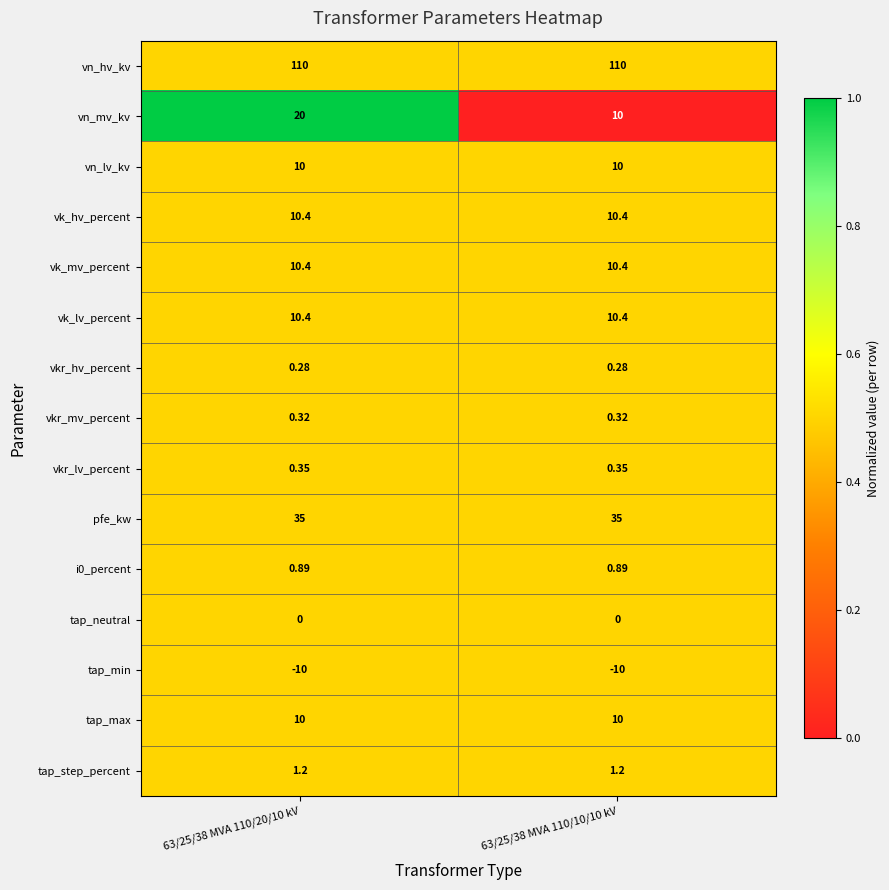

Is the value of vkr_hv_percent at 63/25/38 MVA 110/20/10 kV greater than the value of pfe_kw at 63/25/38 MVA 110/10/10 kV?

No